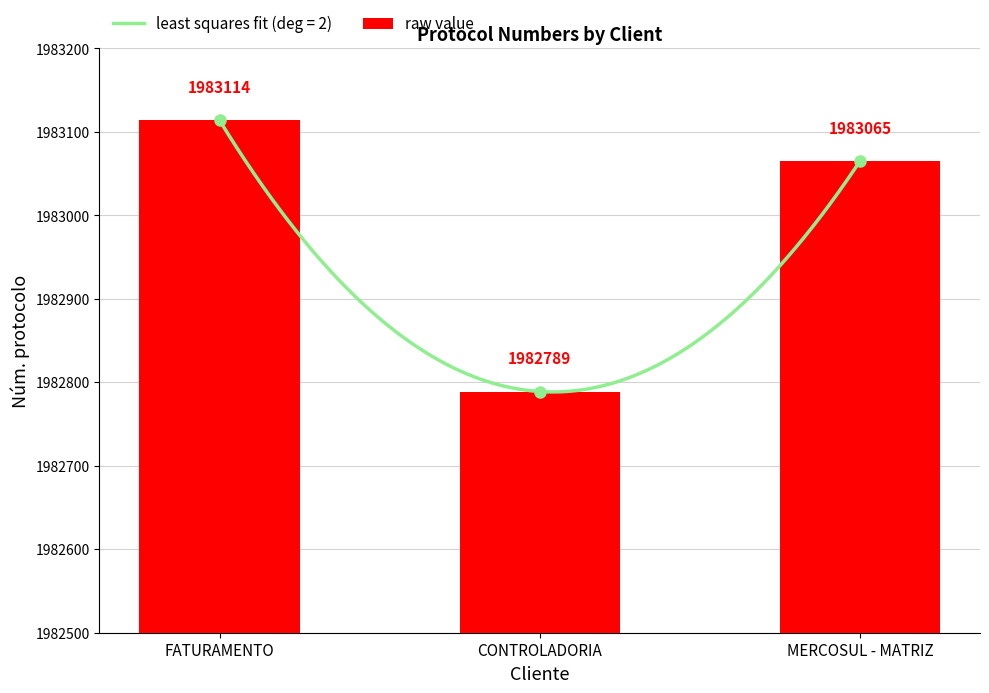

Does the chart contain stacked bars?

No